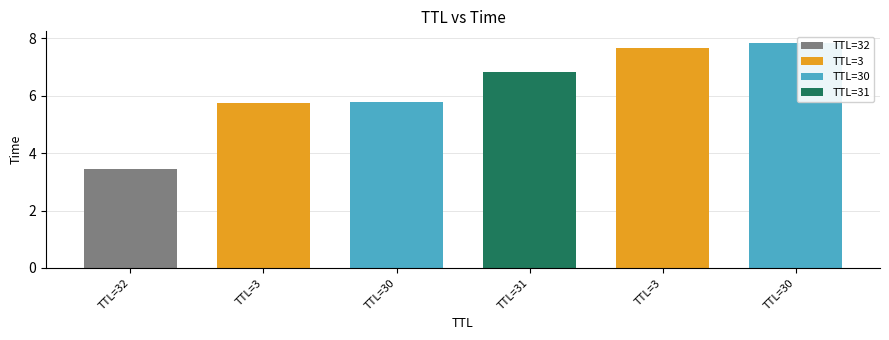

What is the difference between the second highest and minimum values?

4.2